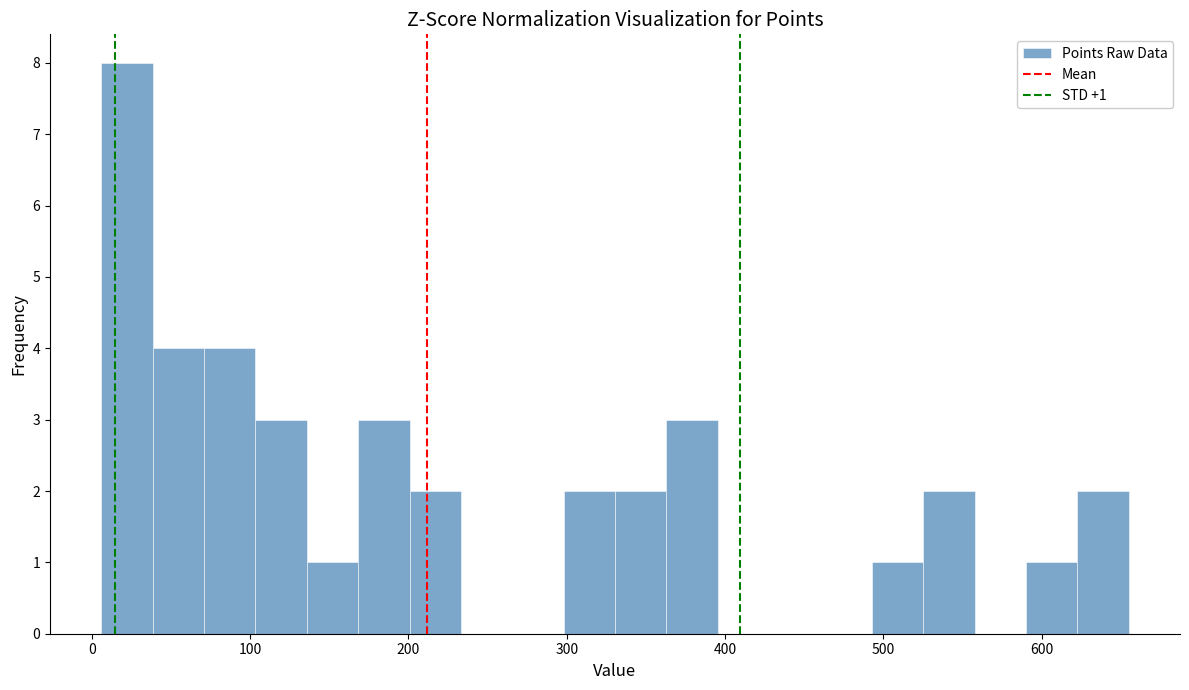

Read against the x-axis, roughly where is the centre of the tallest bar?

20